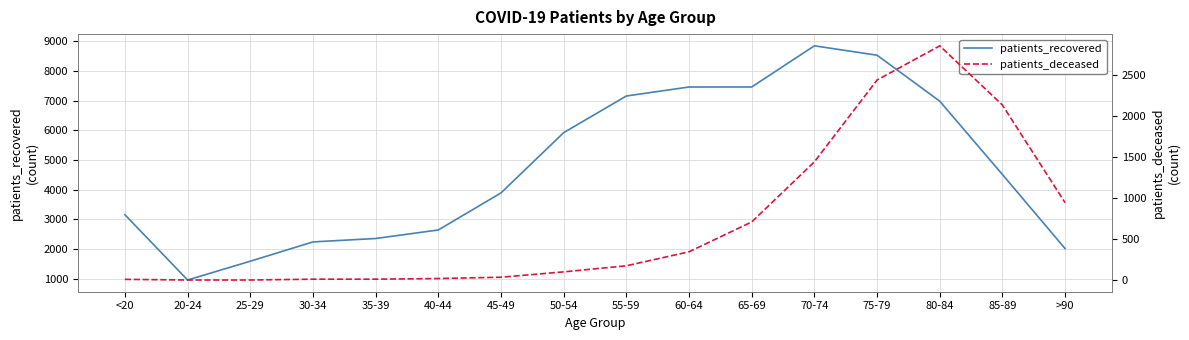

In patients_recovered, how many points are lower than both neighbors (excluding endpoints)?

1